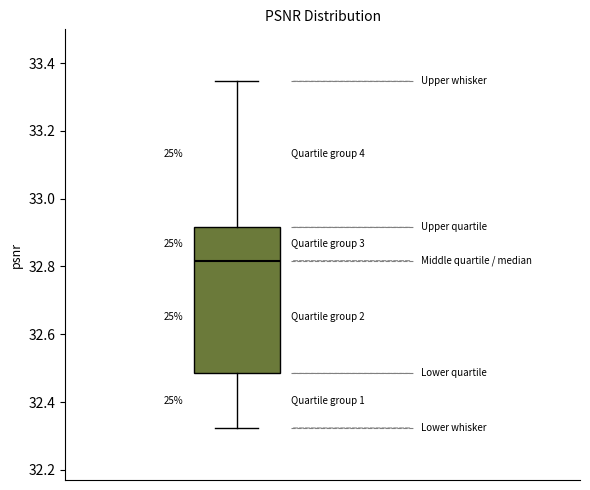

Transcribe this box plot: give where the median line is, the range the box spans, and where the two whiskers end, as read against the y-axis. The values are not printed on the chart, so give them approximately, as read against the axis.

median 32.82, box 32.48 to 32.92, whiskers 32.32 to 33.34